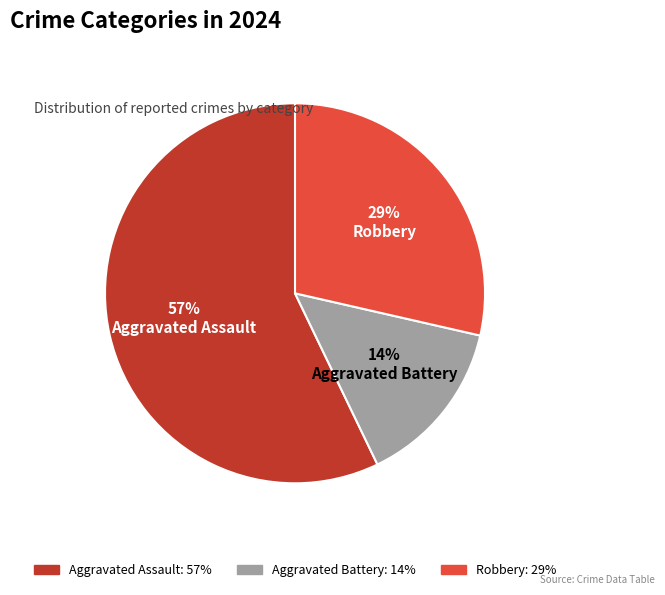

Does Aggravated Assault represent more than half of the total?

Yes